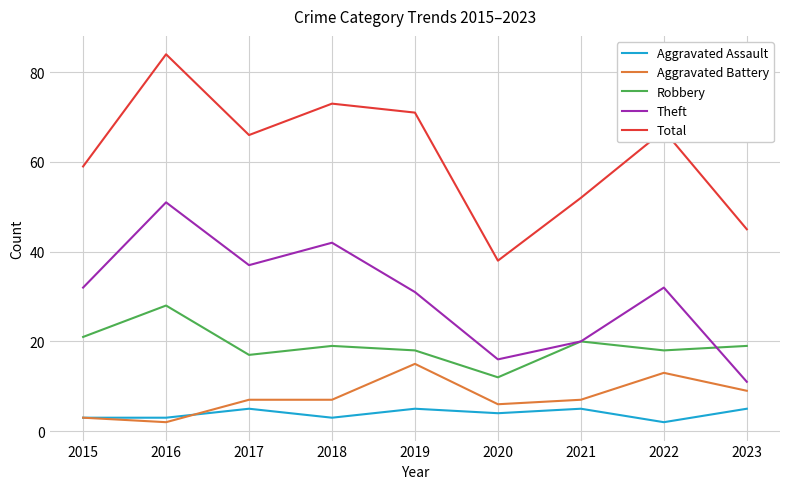

True or false: Aggravated Assault and Robbery intersect in this chart.

False